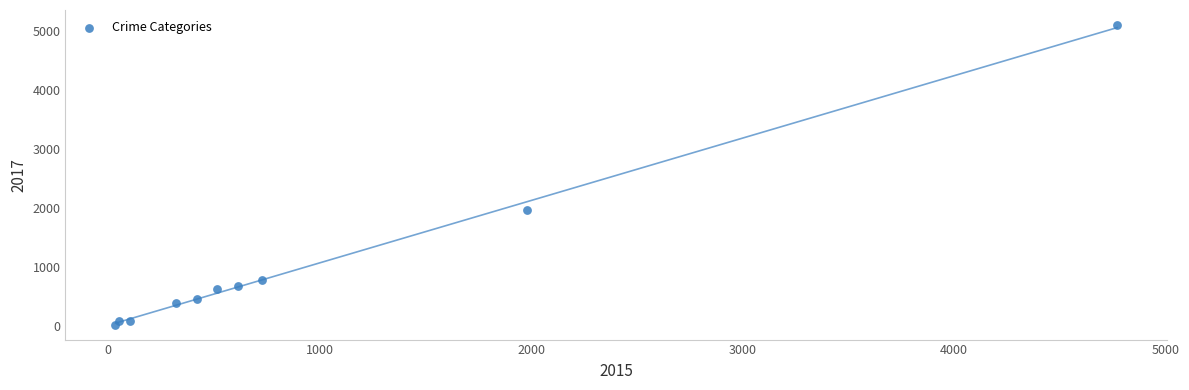

What Y value in the scatter plot is closest to 2559?

1968